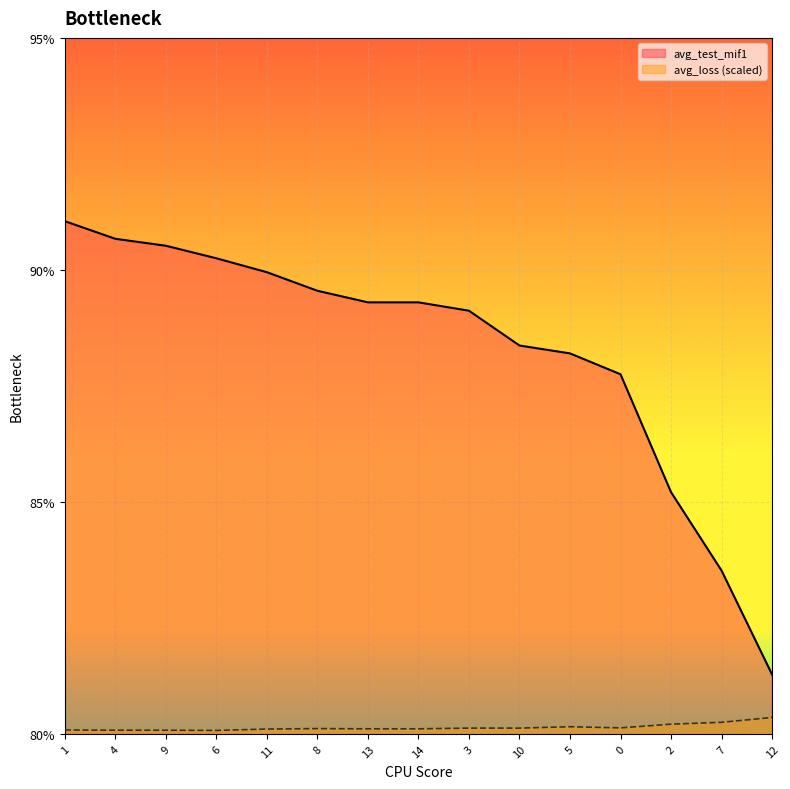

Is it true that avg_test_mif1 equals 120.4 at 7?

False